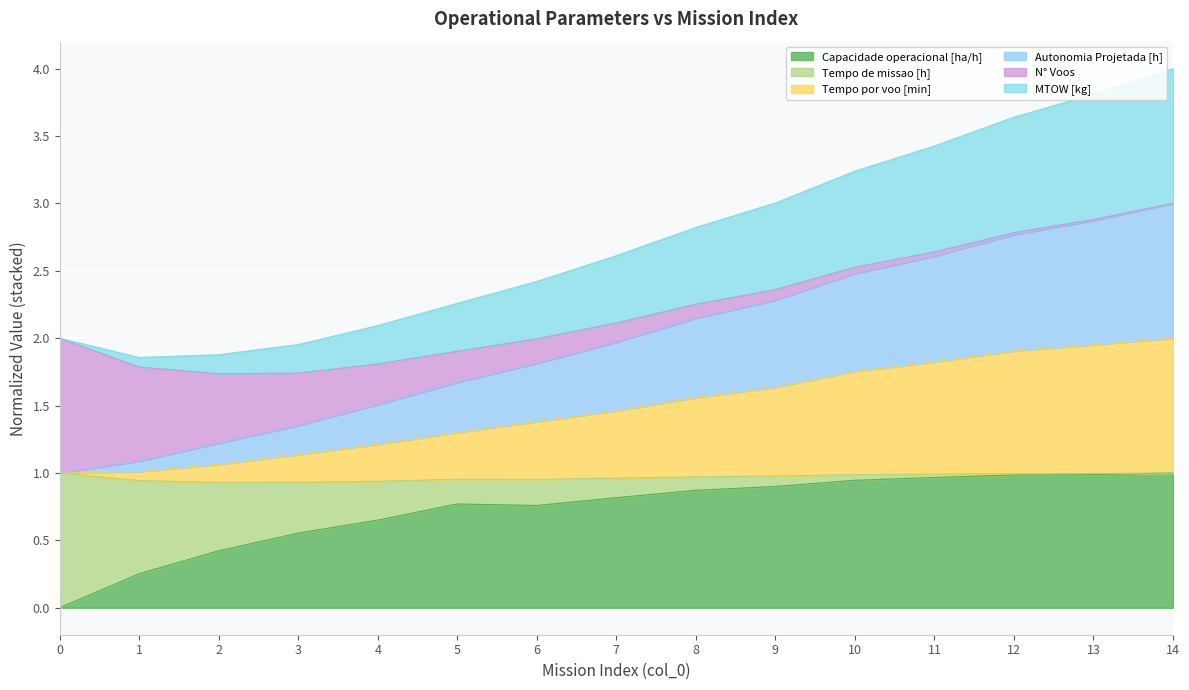

Which label corresponds to the largest value in the chart?

14